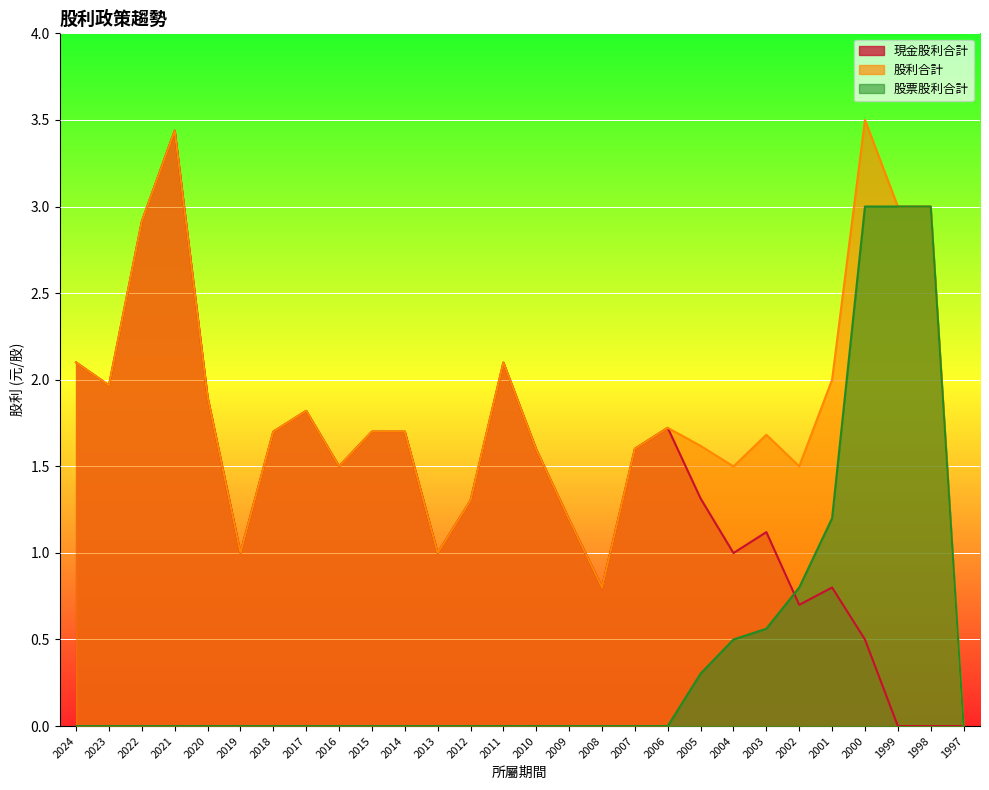

What is the highest value of the 股票股利合計 series?

3.0